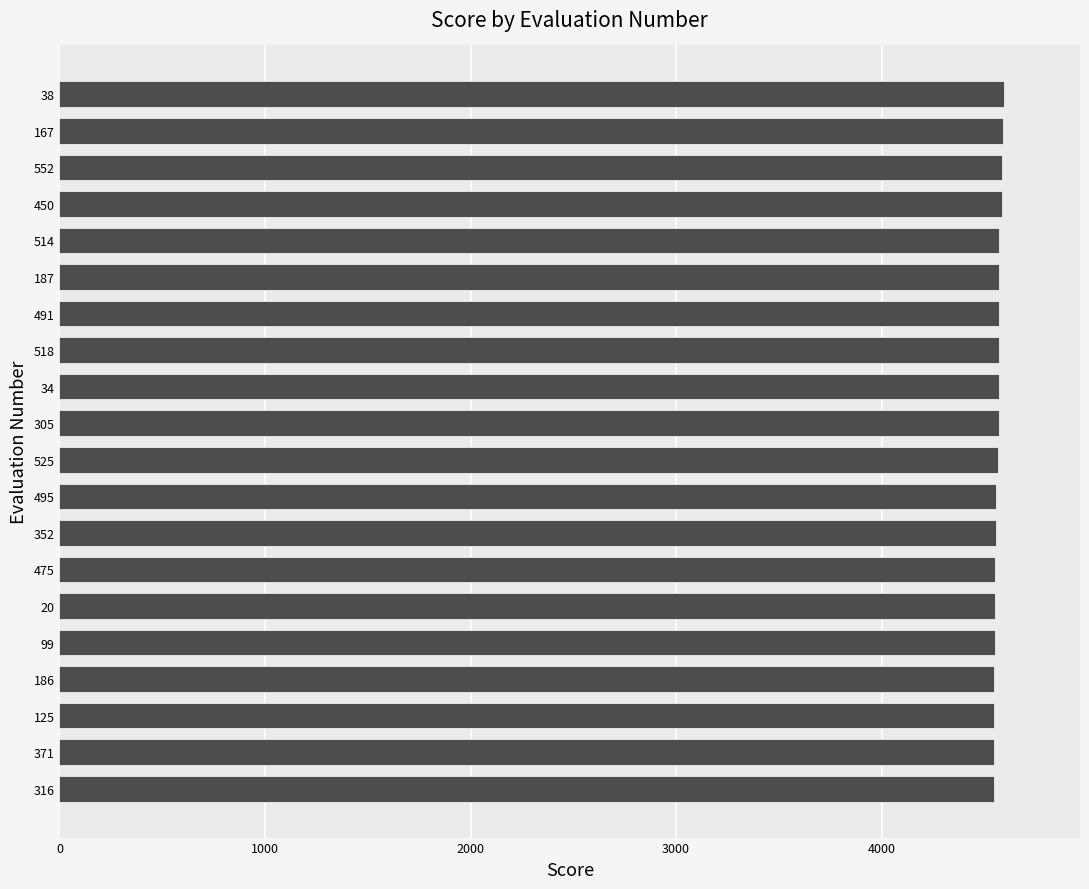

The value at 316 is 6781. True or false?

False